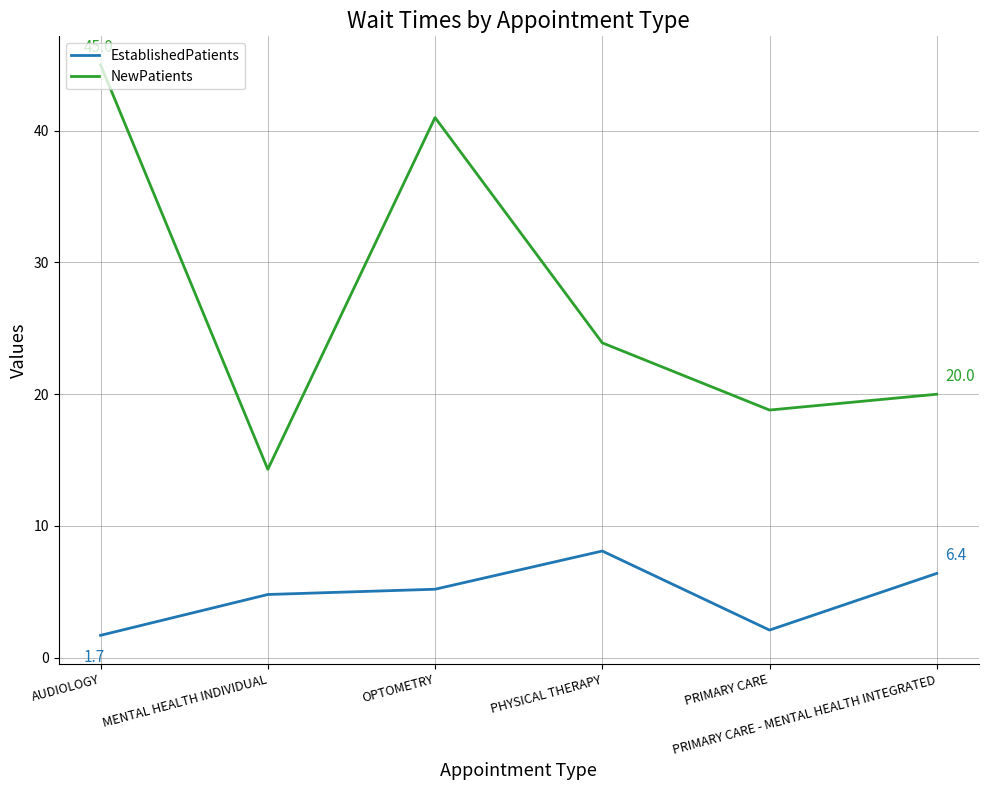

What is the sum of the EstablishedPatients values at PRIMARY CARE and PRIMARY CARE - MENTAL HEALTH INTEGRATED?

8.5